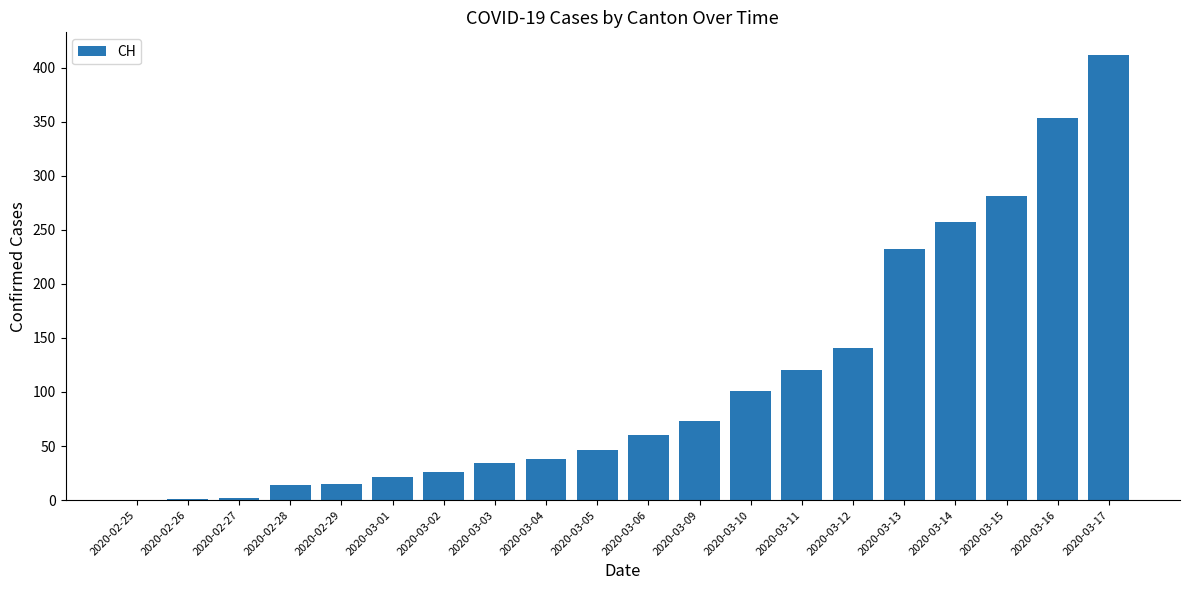

At which category does the chart reach its peak across all series?

2020-03-17